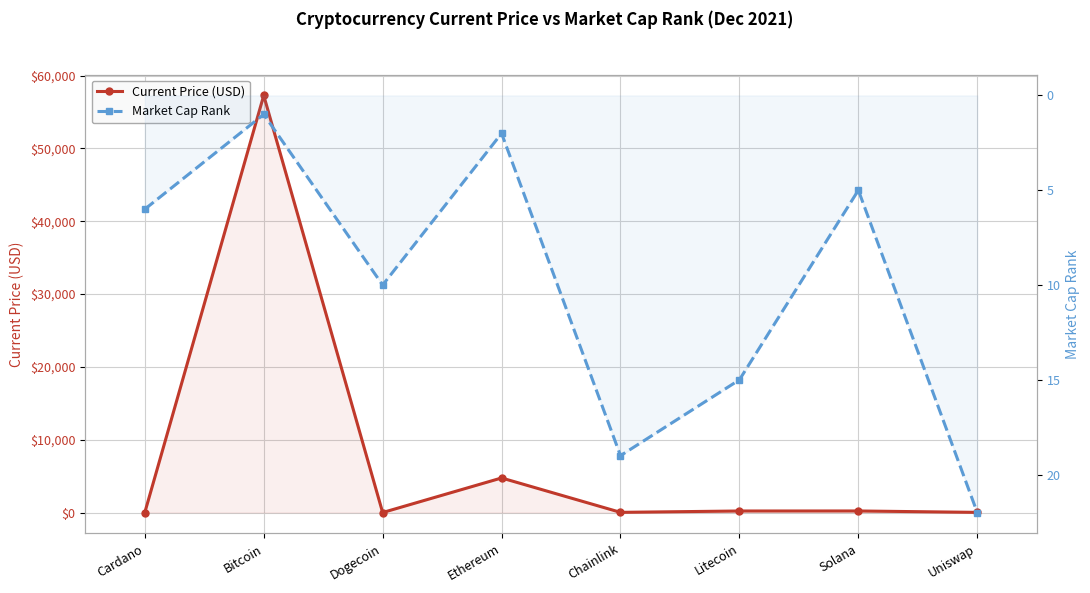

What are all the series names shown in the legend?

Current Price (USD), Market Cap Rank